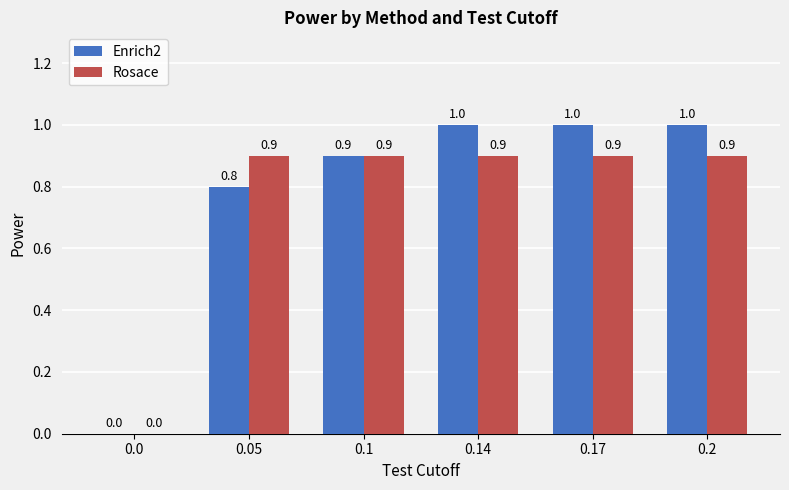

What are all the series names shown in the legend?

Enrich2, Rosace